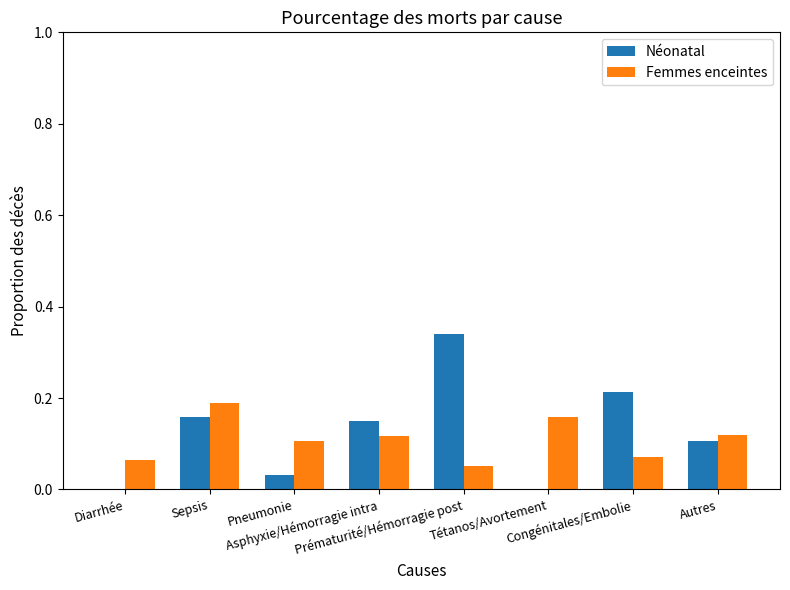

The value of Néonatal at Tétanos/Avortement is -0.1. True or false?

False